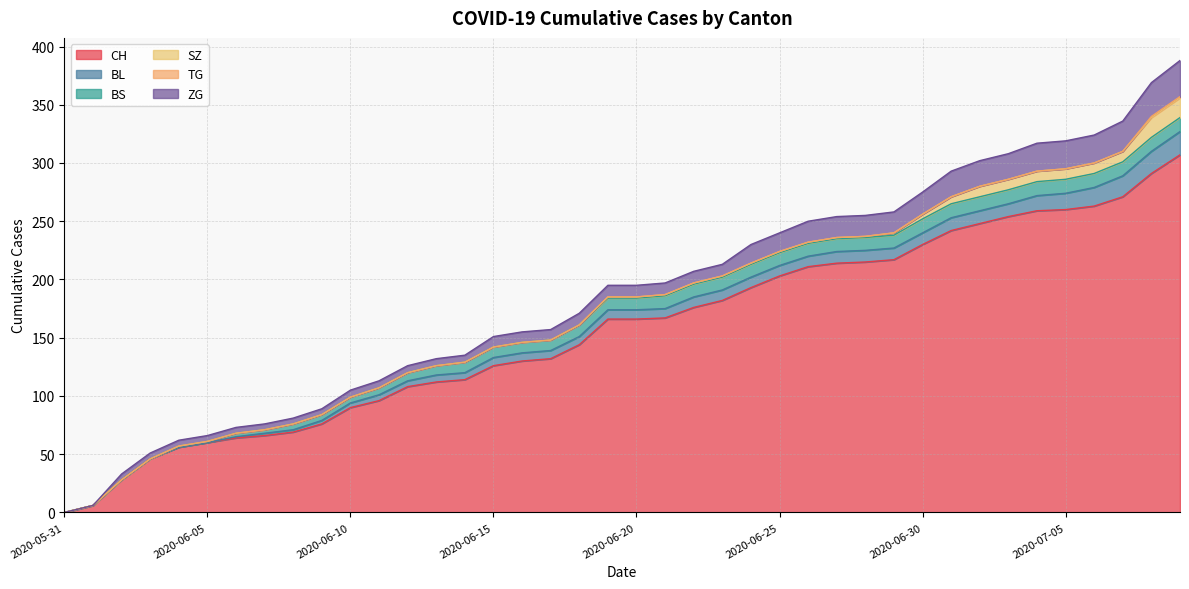

Count the TG values in the range 0 to 1.

40